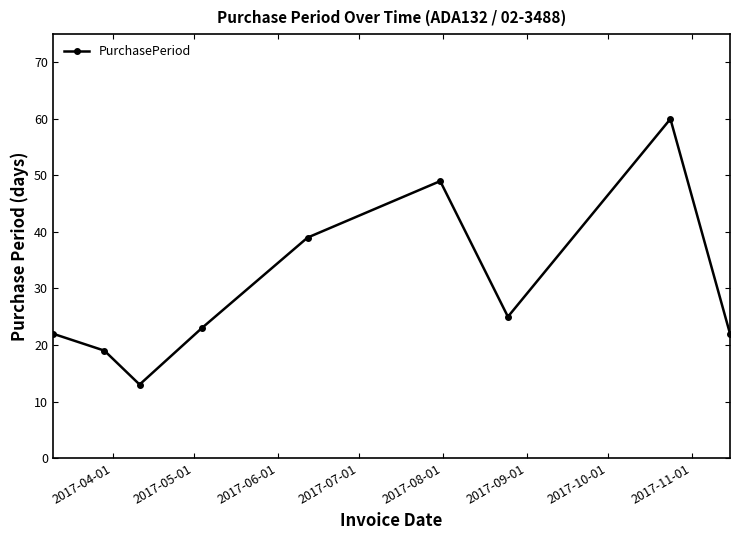

What is the difference between the maximum and minimum values?

47